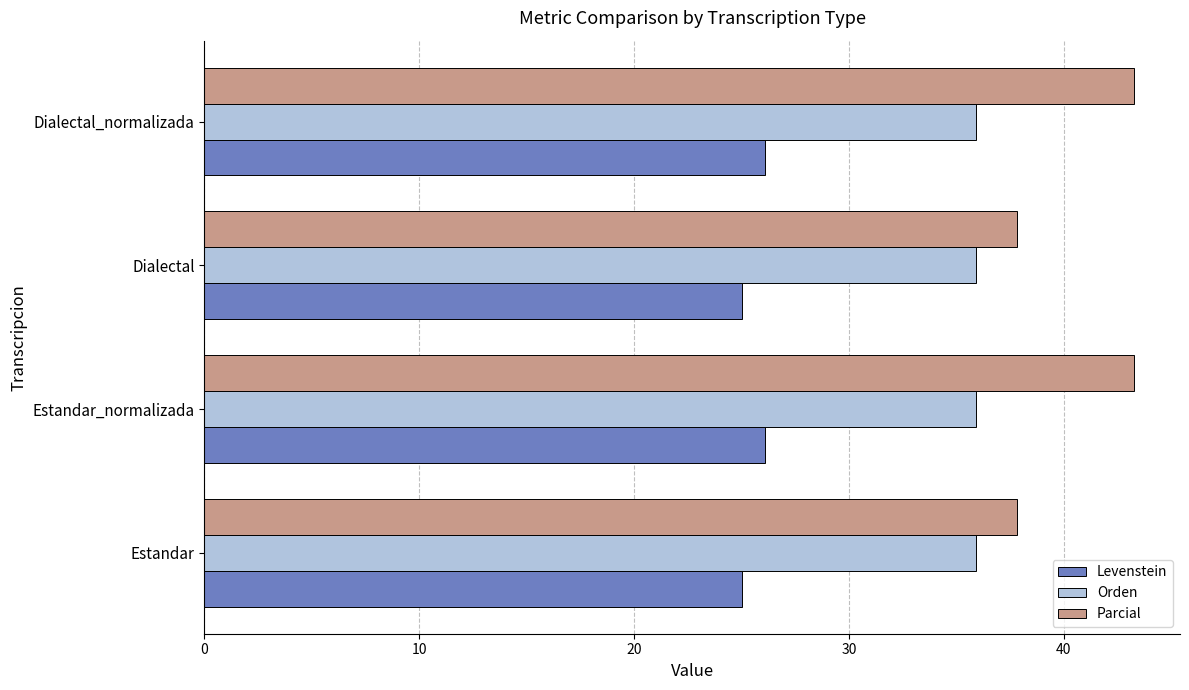

Rank the series by their average value, from lowest to highest.

Levenstein, Orden, Parcial